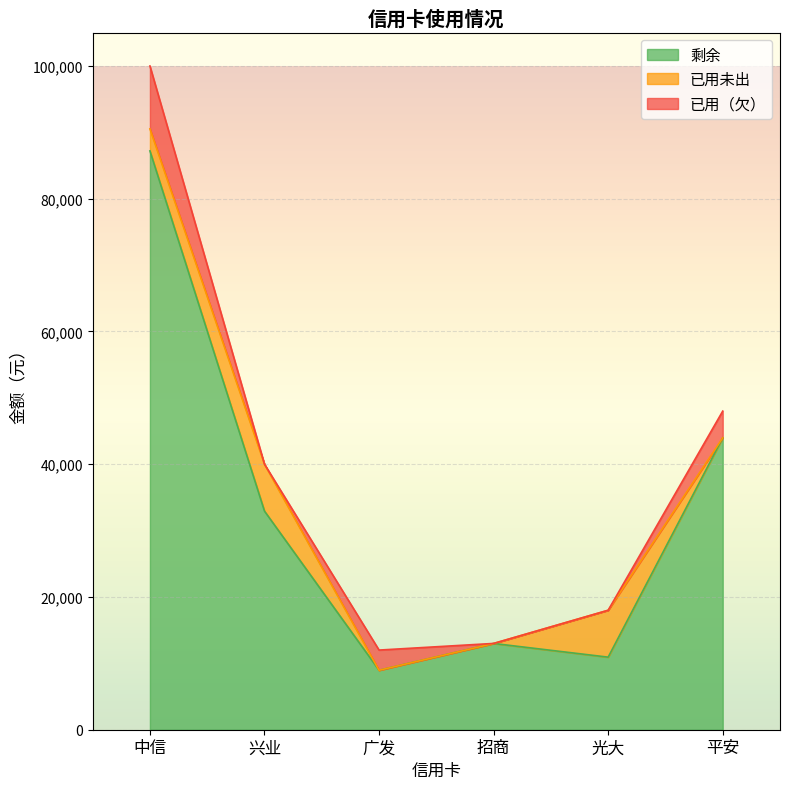

Reading left to right, transcribe all the data shown in this chart.

剩余: 中信=87205.0	兴业=32934.0	广发=8960.0	招商=12994.9	光大=10934.0	平安=43974.0
已用未出: 中信=3321.0	兴业=7066.0	广发=0.0	招商=0.0	光大=7066.0	平安=0.0
已用（欠）: 中信=9474.0	兴业=0.0	广发=3040.0	招商=5.1	光大=0.0	平安=4026.0